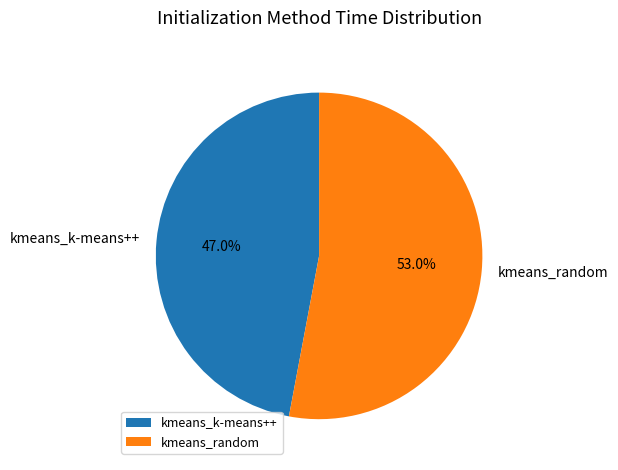

To the nearest percent, what is the difference between the kmeans_random and kmeans_k-means++ slice percentages?

6%